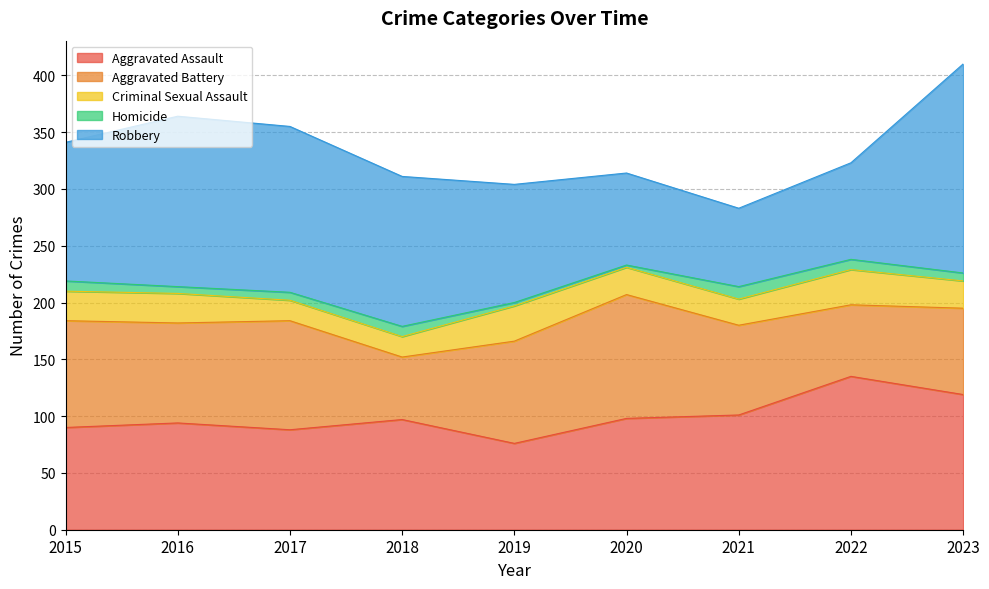

Which label corresponds to the largest value in the chart?

2023